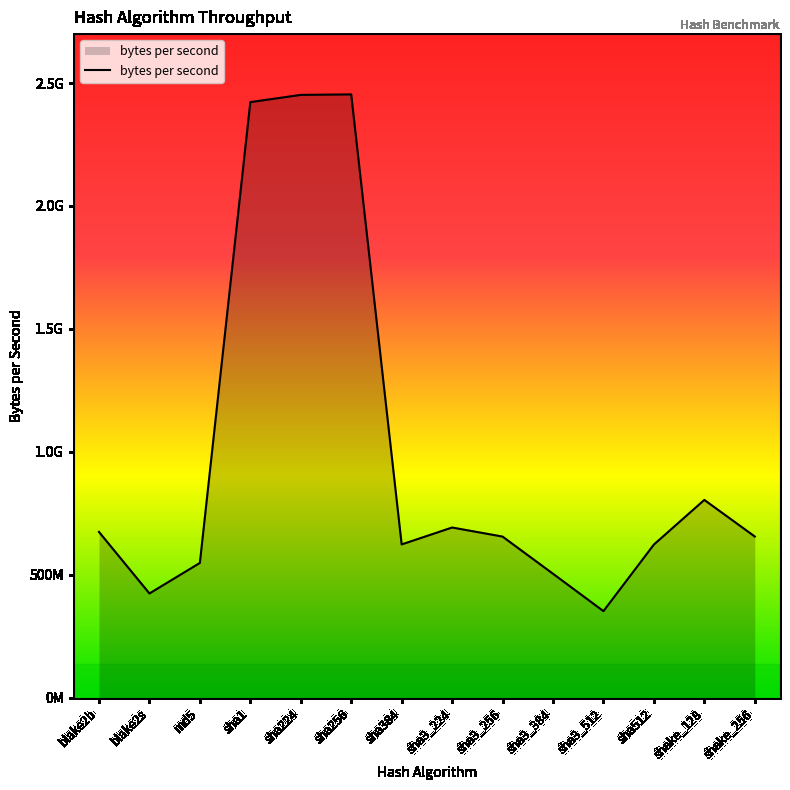

Does the chart have visible grid lines?

No